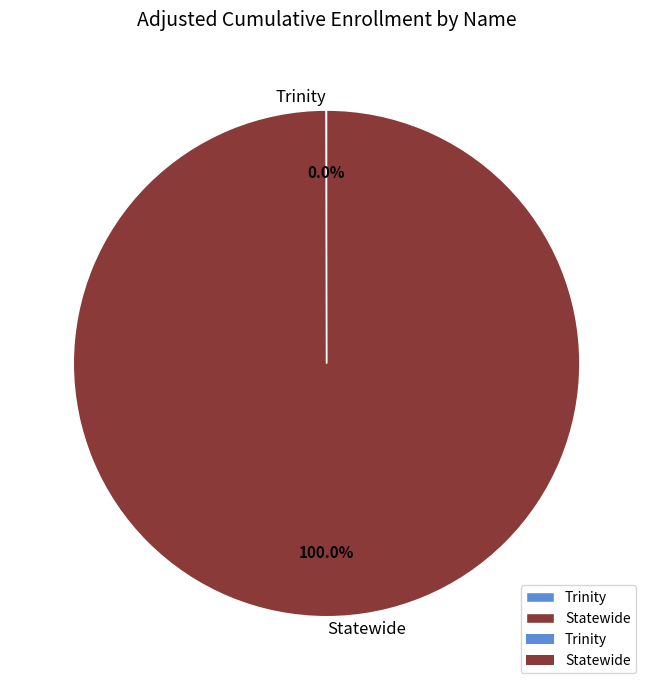

Which slice is the largest?

Statewide